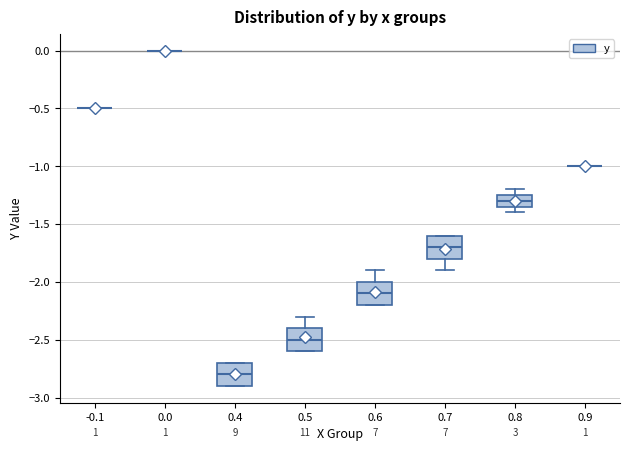

Where is the upper edge of the box at x = 0.5 on the y-axis? The values are not printed on the chart, so give them approximately, as read against the axis.

-2.40